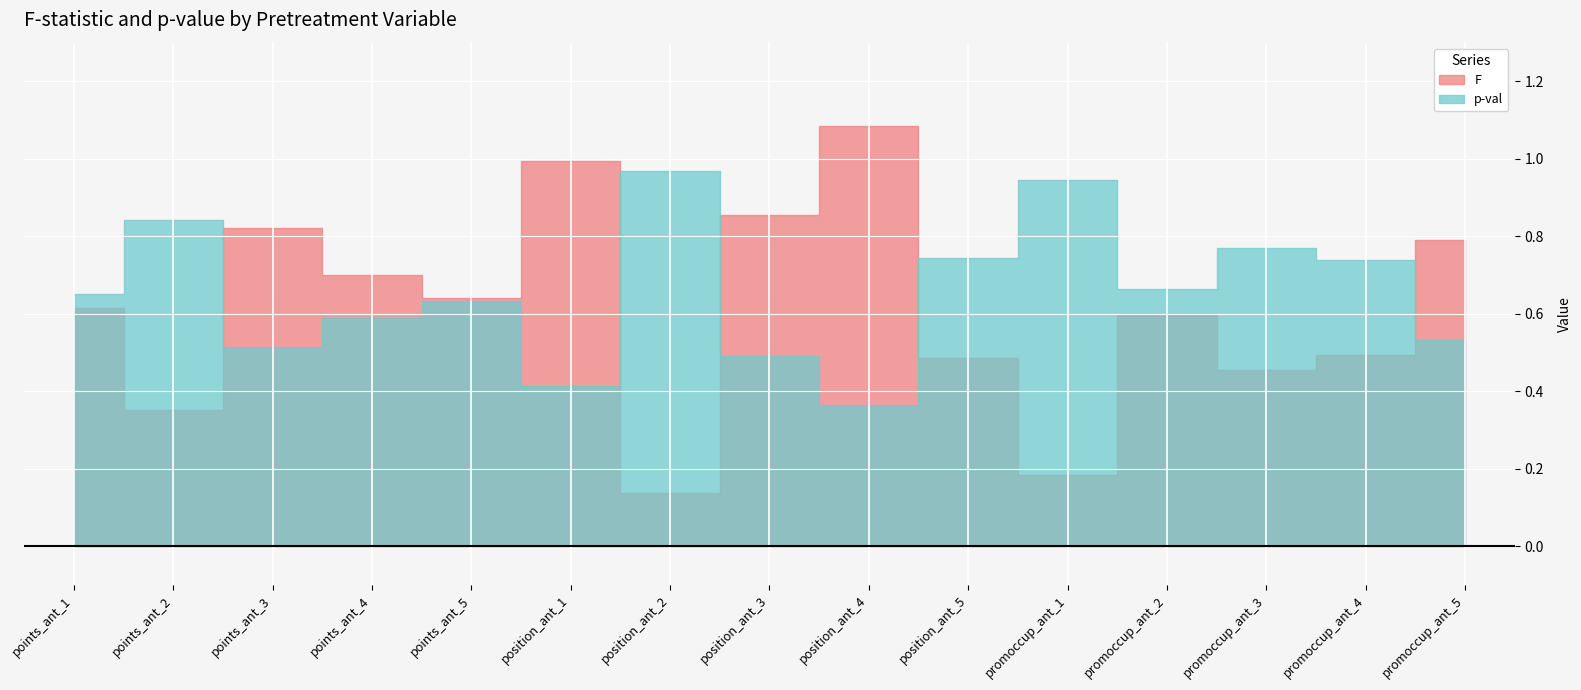

What is the lowest value of the p-val series?

0.4